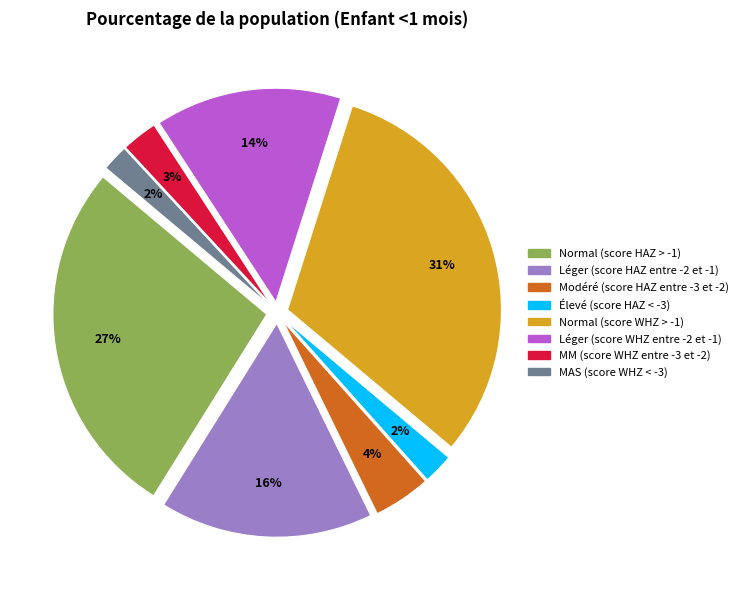

Do Élevé (score HAZ < -3) and Léger (score WHZ entre -2 et -1) together represent more than half of the pie?

No